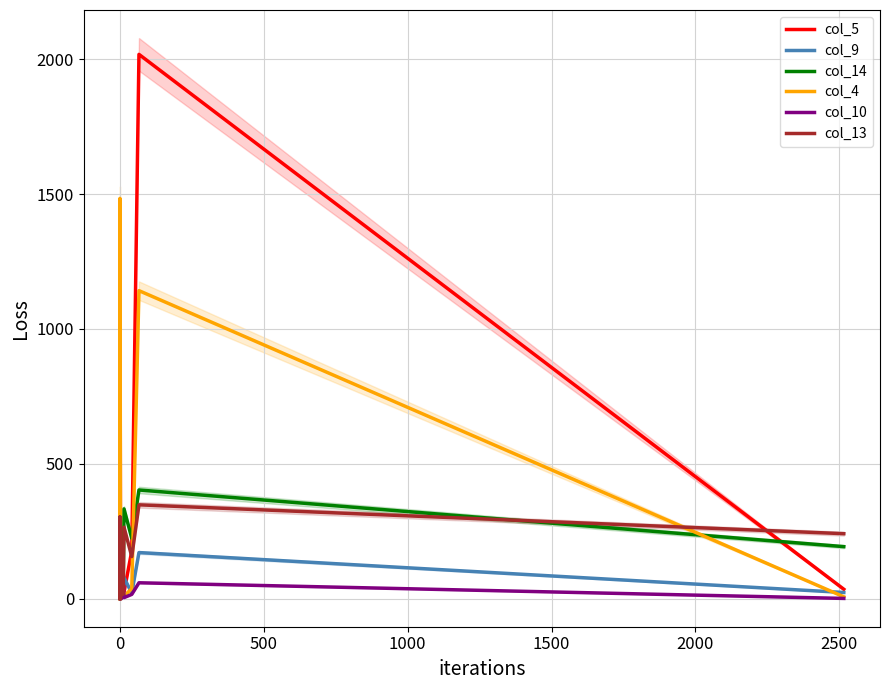

How many positive values does the col_4 series have?

9